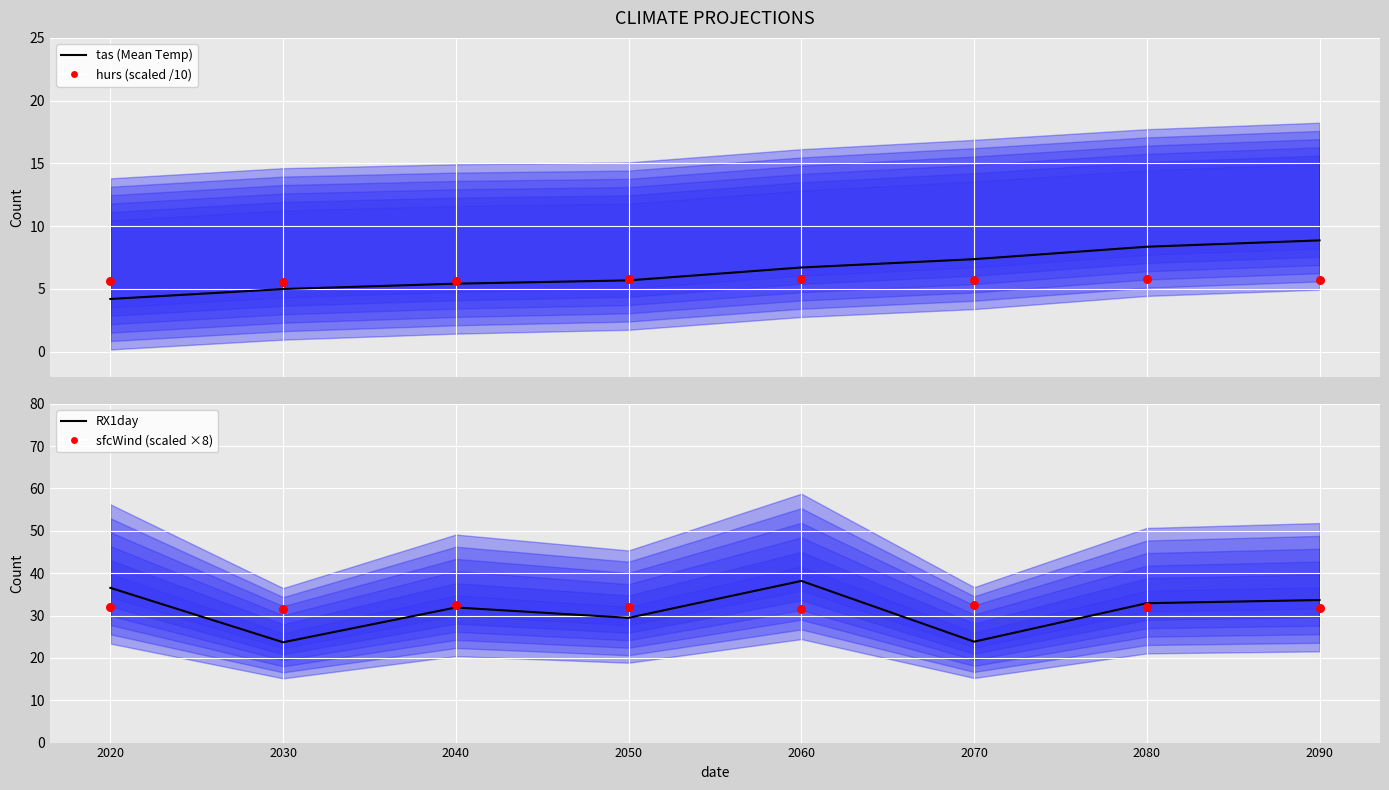

At how many categories does at least one series exceed 24?

8